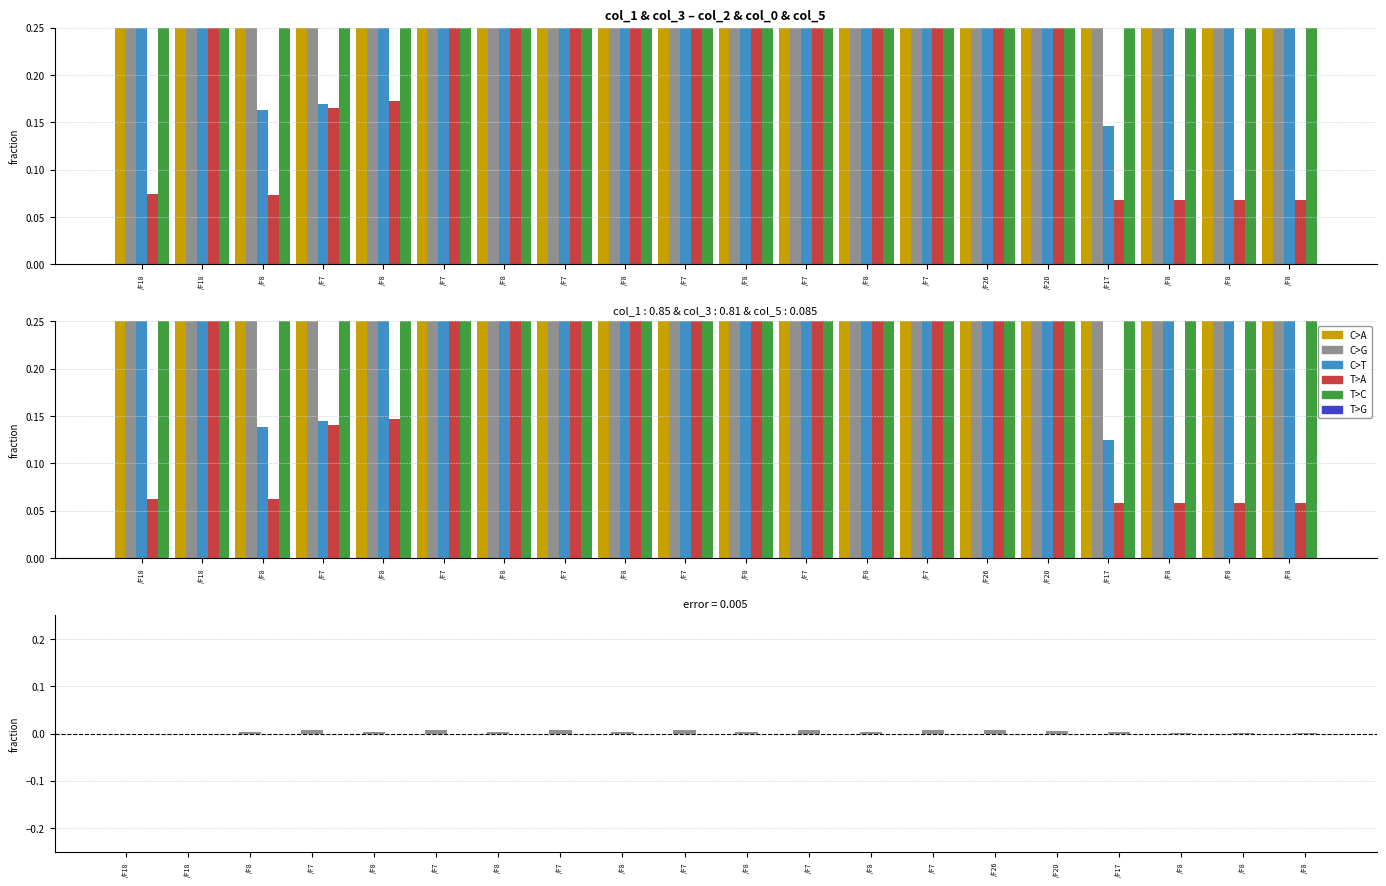

True or false: col_0 has a value of 0.1 at /F8.

True